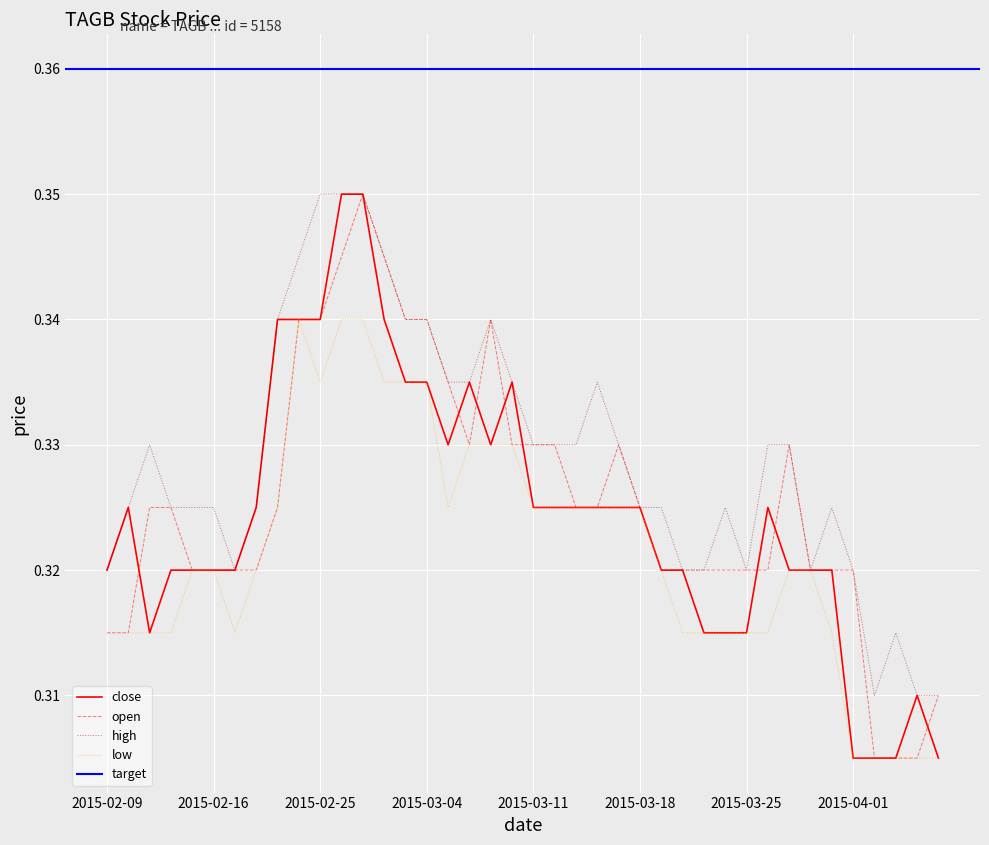

What is the label of the 8th point from the right?

2015-03-27